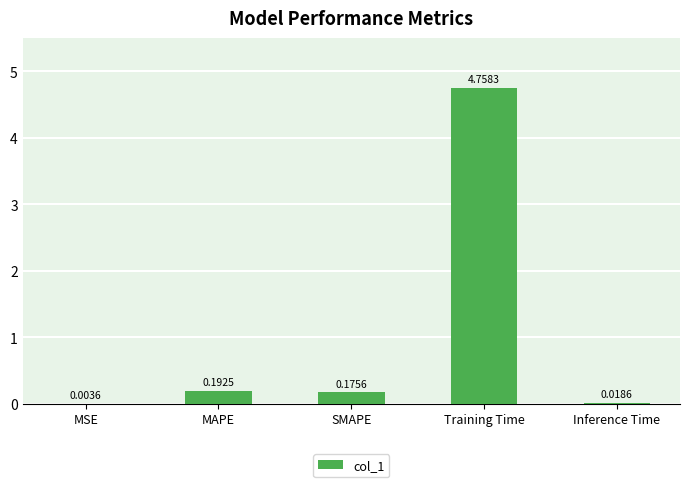

At which category does the chart reach its peak across all series?

Training Time